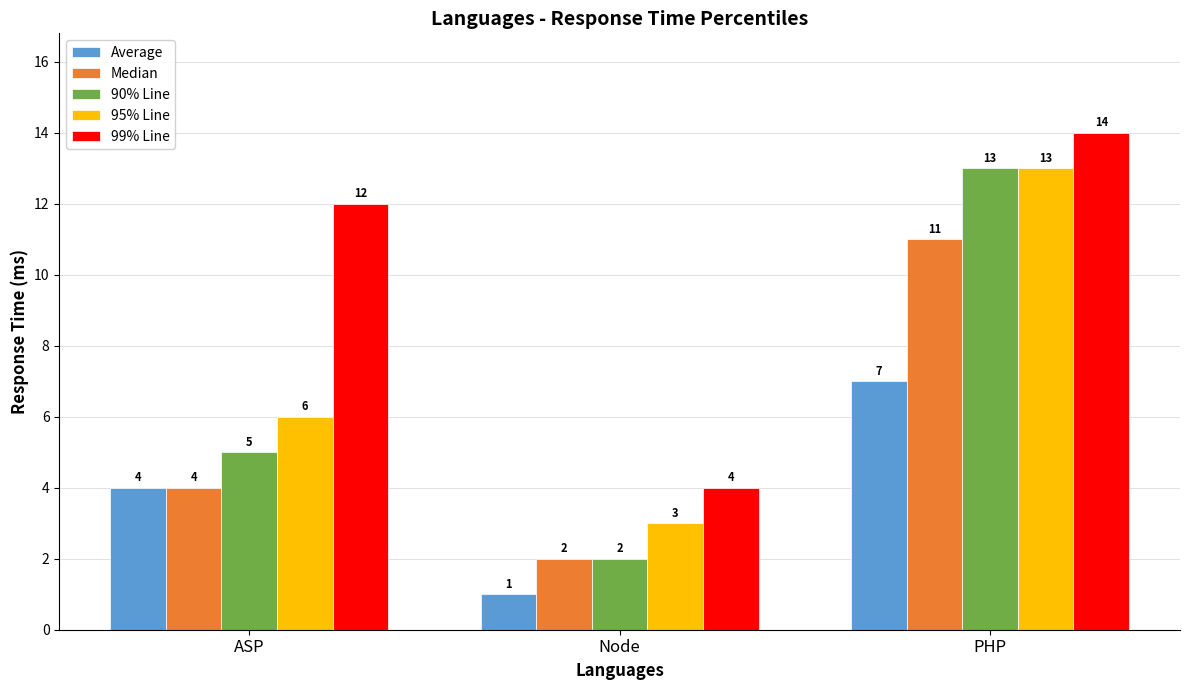

At how many categories does at least one series exceed 7?

2